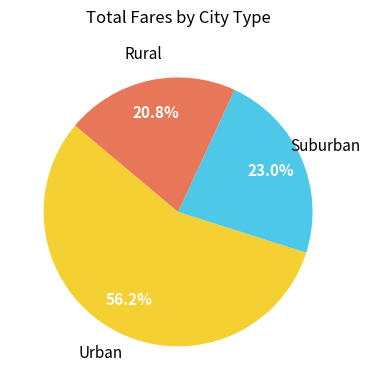

Is there any slice that represents more than half of the pie?

Yes